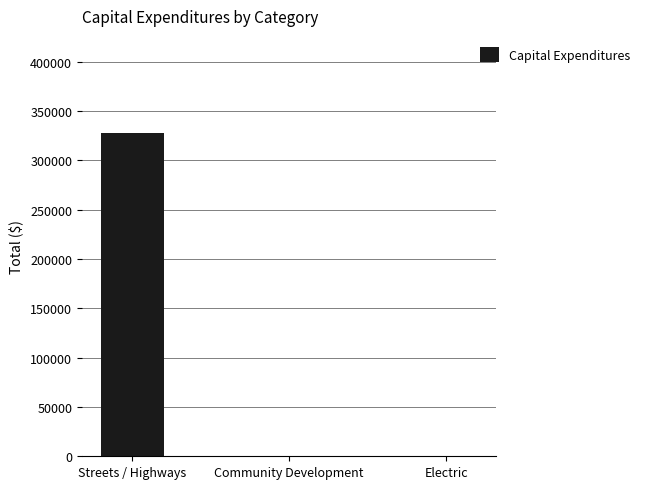

Are the bars horizontal?

No